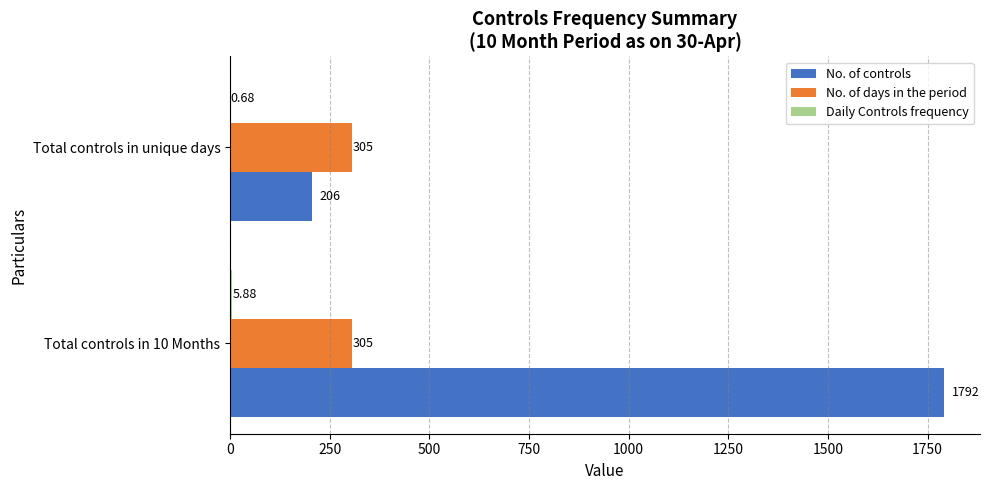

At which category is the sum across all series the highest?

Total controls in 10 Months